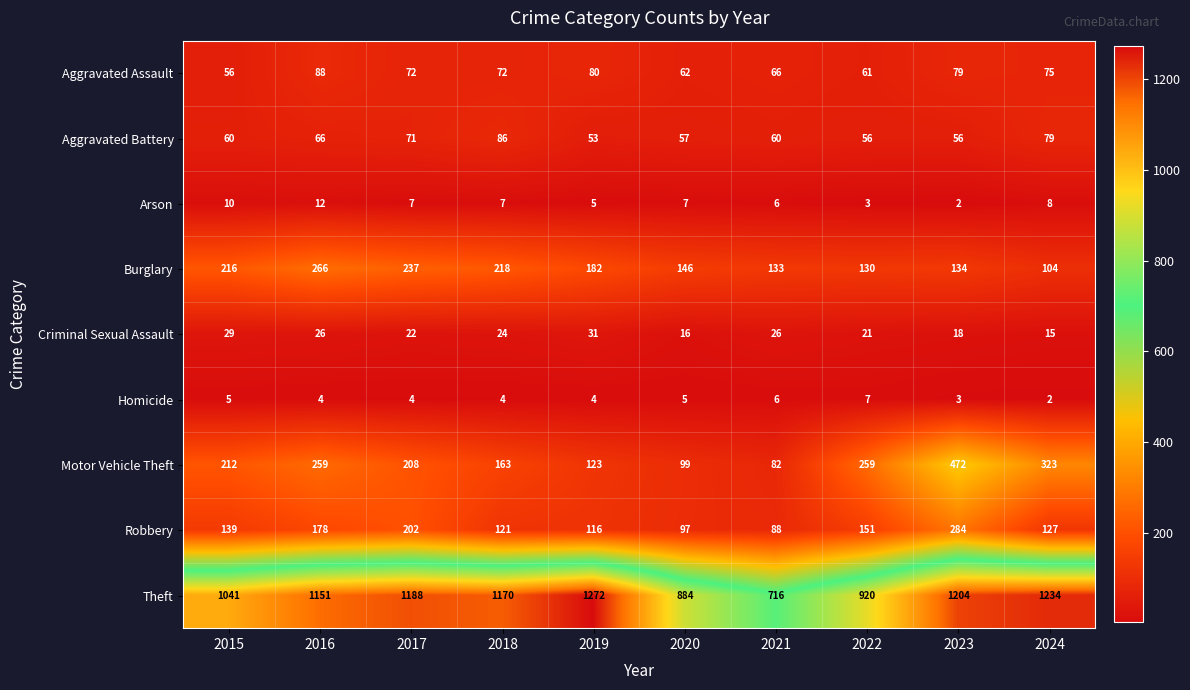

What is the difference between the Arson values at 2023 and 2019?

3